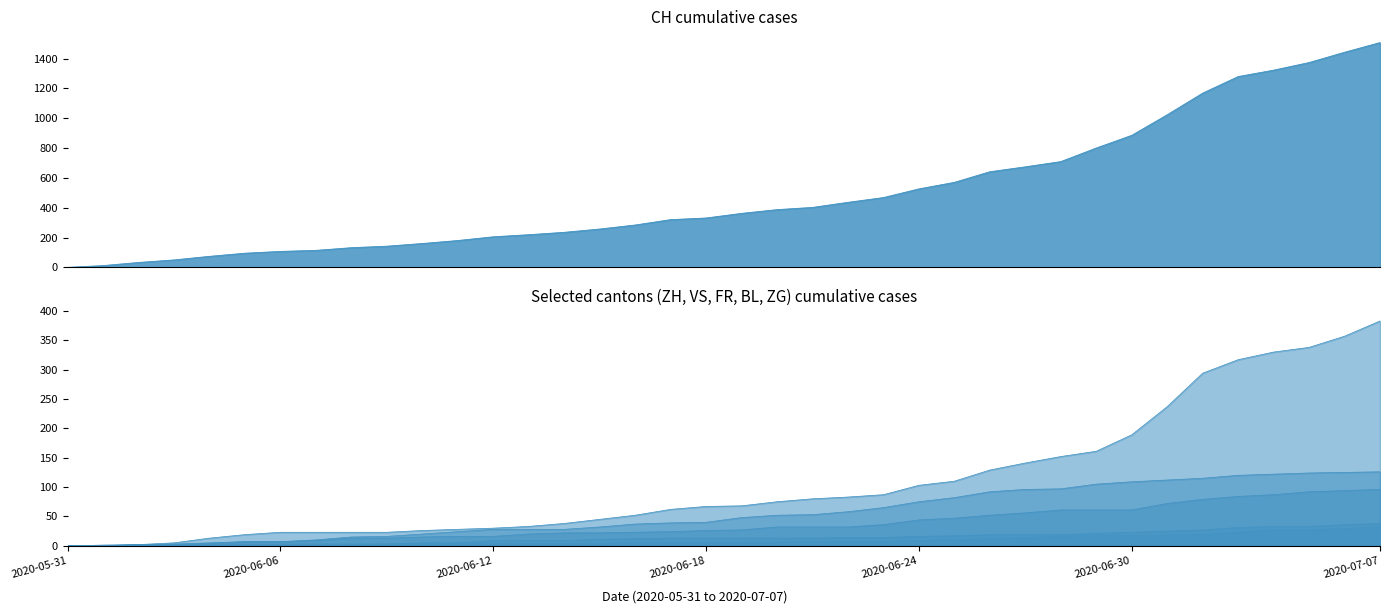

What is the difference between the maximum and second lowest values in the VS series?

125